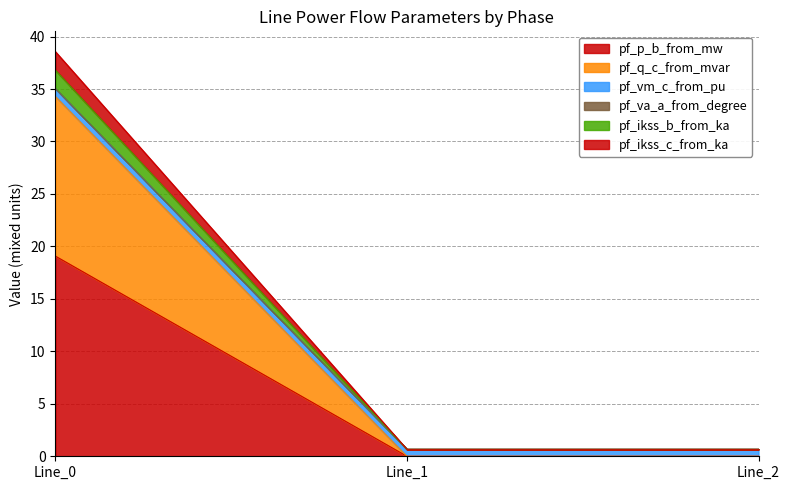

At which category is the sum across all series the highest?

Line_0